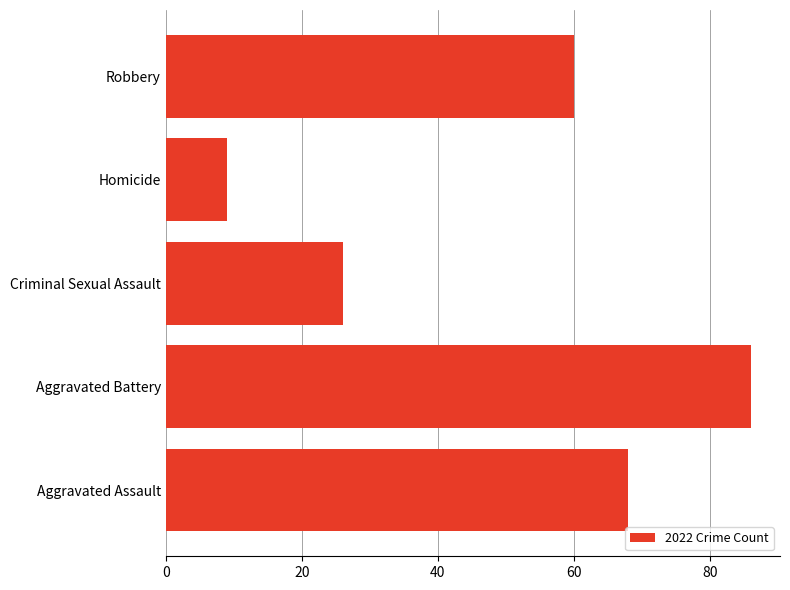

Are the bars horizontal?

Yes